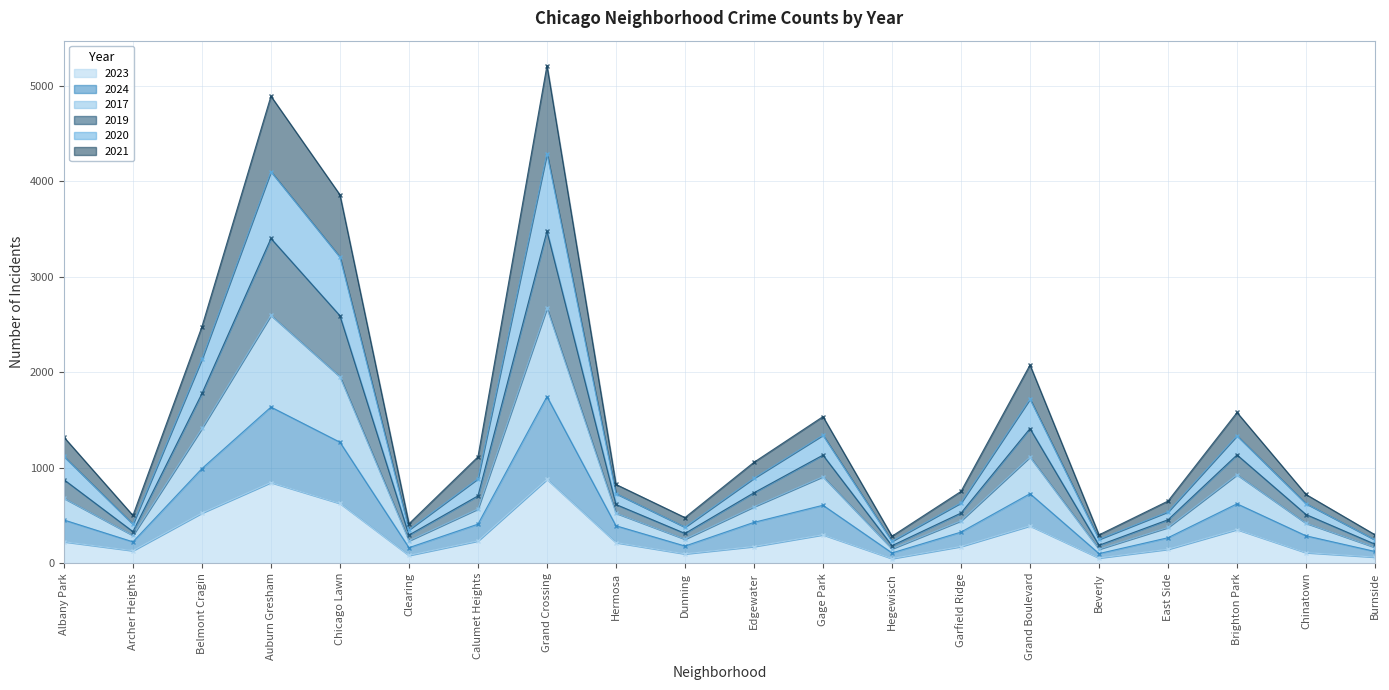

List the series in order of their peak value, lowest first.

2023, 2024, 2021, 2017, 2020, 2019